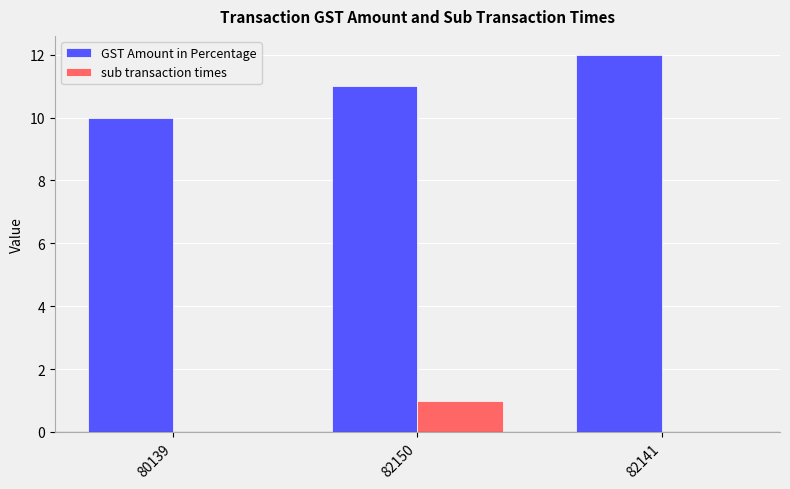

Between 80139 and 82141, which series saw the biggest shift?

GST Amount in Percentage